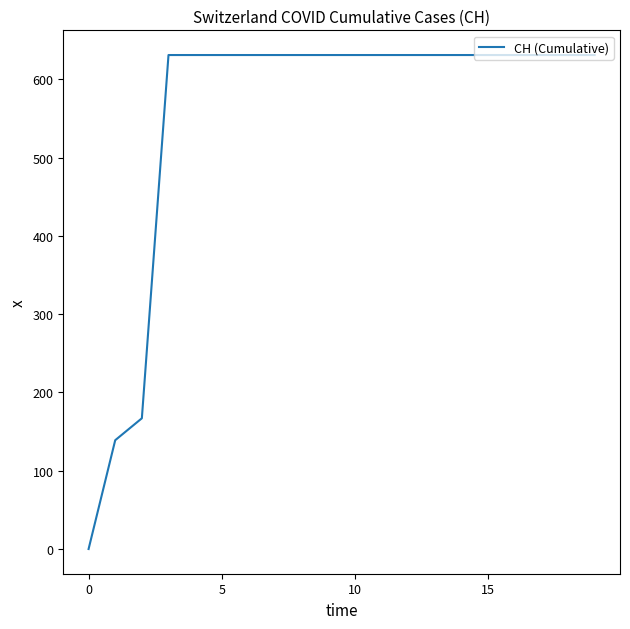

What is the difference between the maximum and minimum values?

631